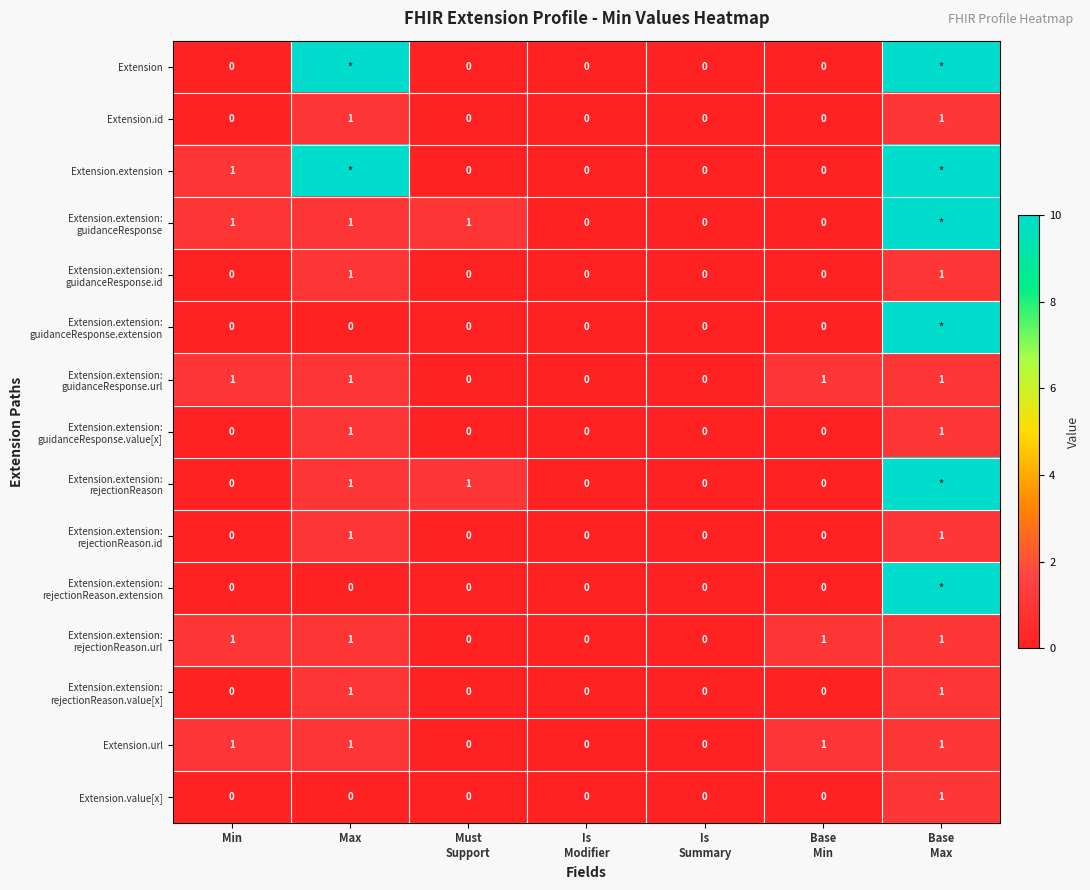

What is the sum of the Extension.extension: guidanceResponse values at Must Support and Is Summary?

1